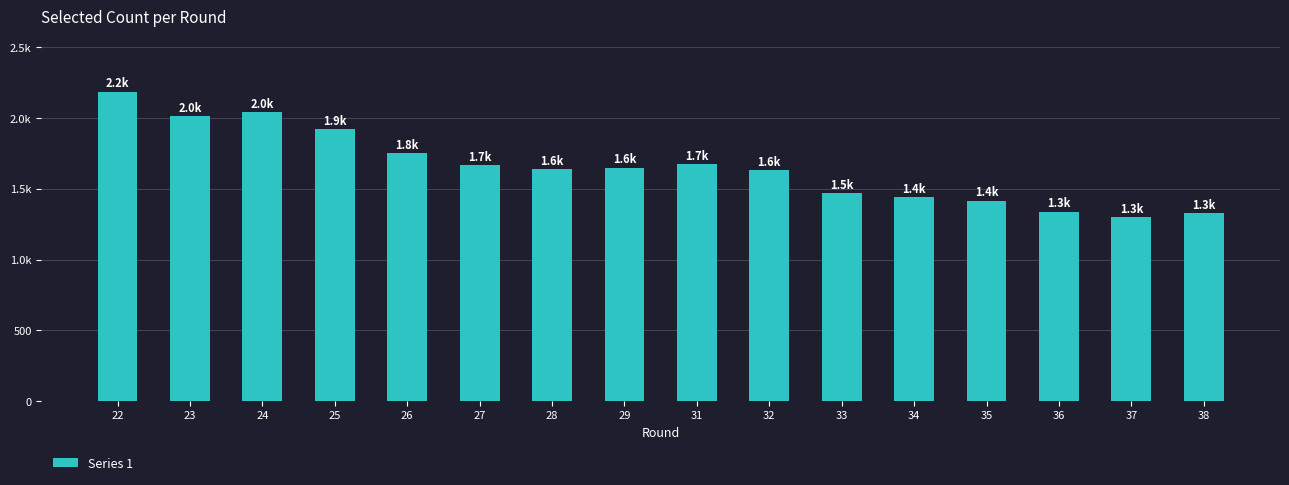

Approximately how many times larger is the value at 27 compared to 38?

1.3